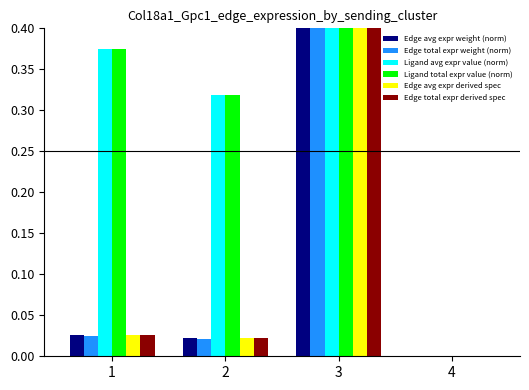

Is it true that Edge total expr derived spec equals 0.0 at 2?

True